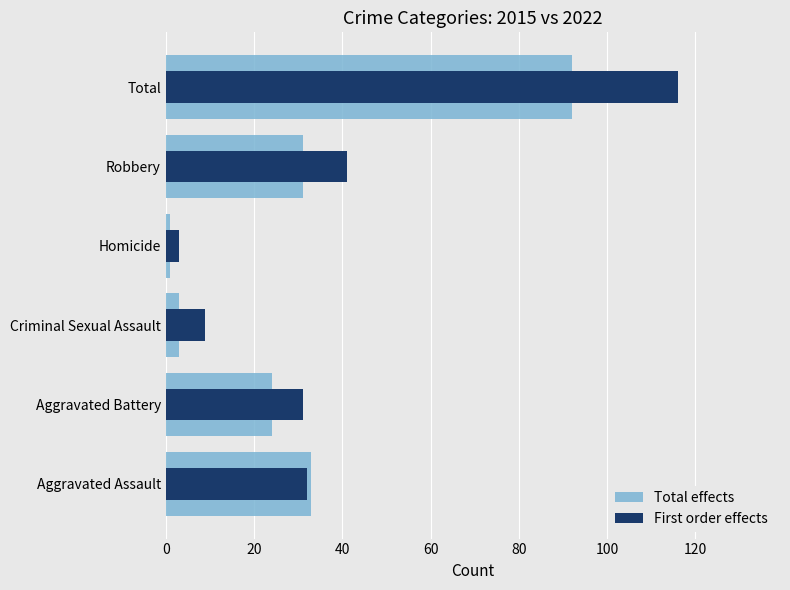

How many distinct data groups are displayed?

2